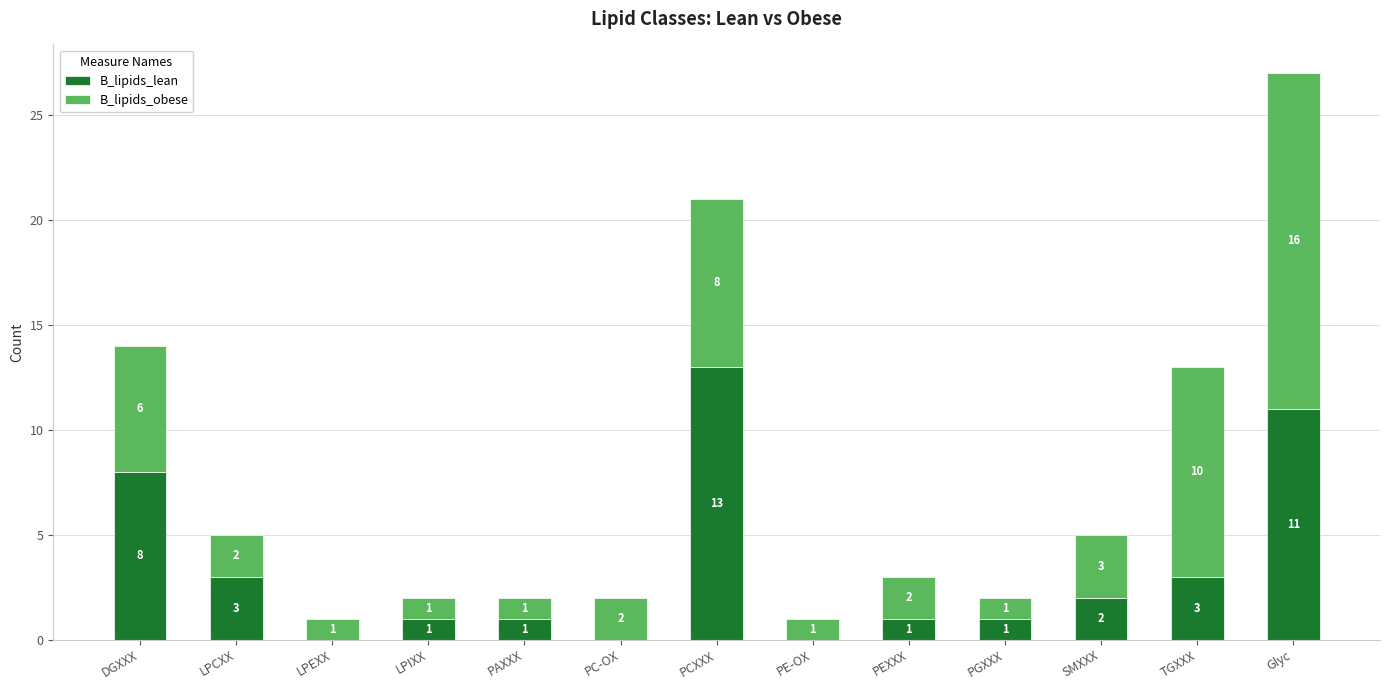

The B_lipids_lean series shows 4 at DGXXX. True or false?

False